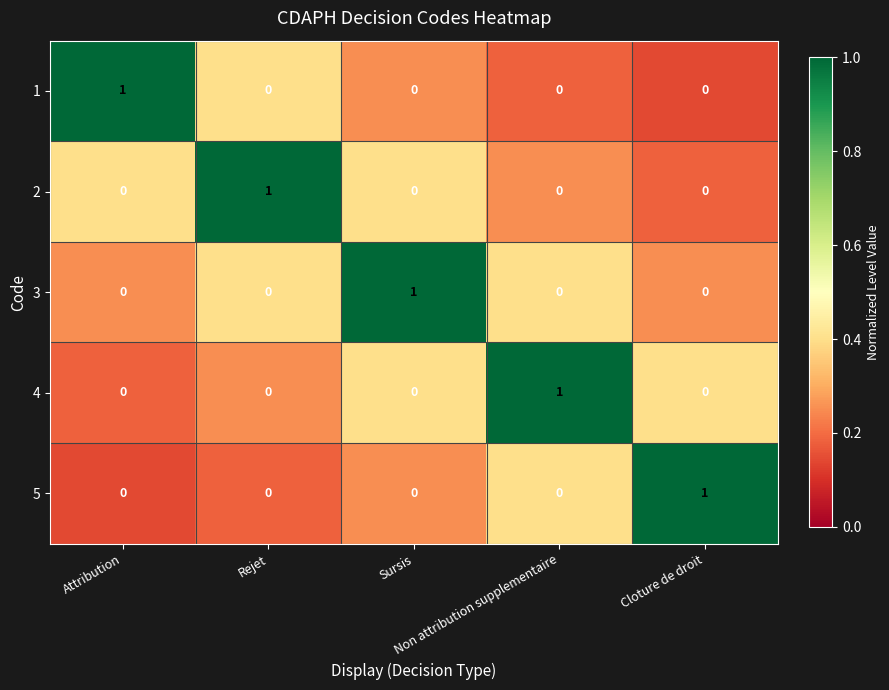

Count the 5 values in the range 0 to 1.

5